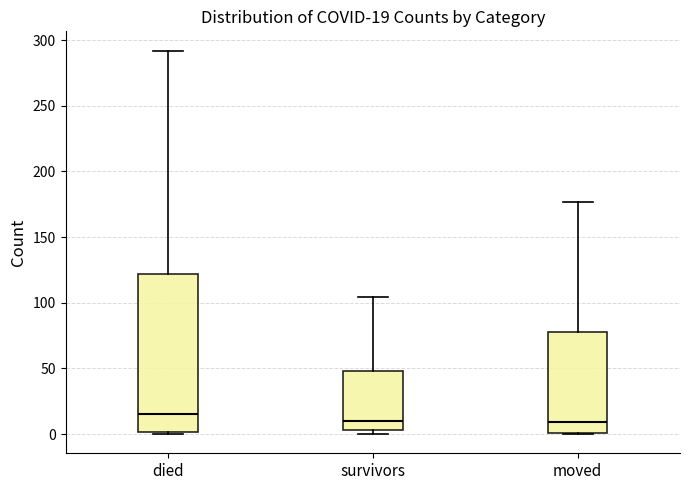

Which box is the tallest, from its lower edge to its upper edge?

died